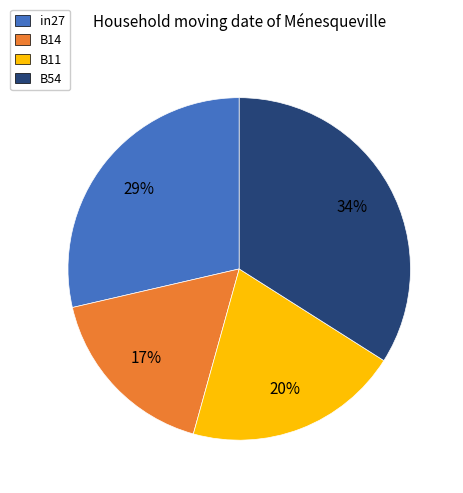

How many segments does this pie chart have?

4